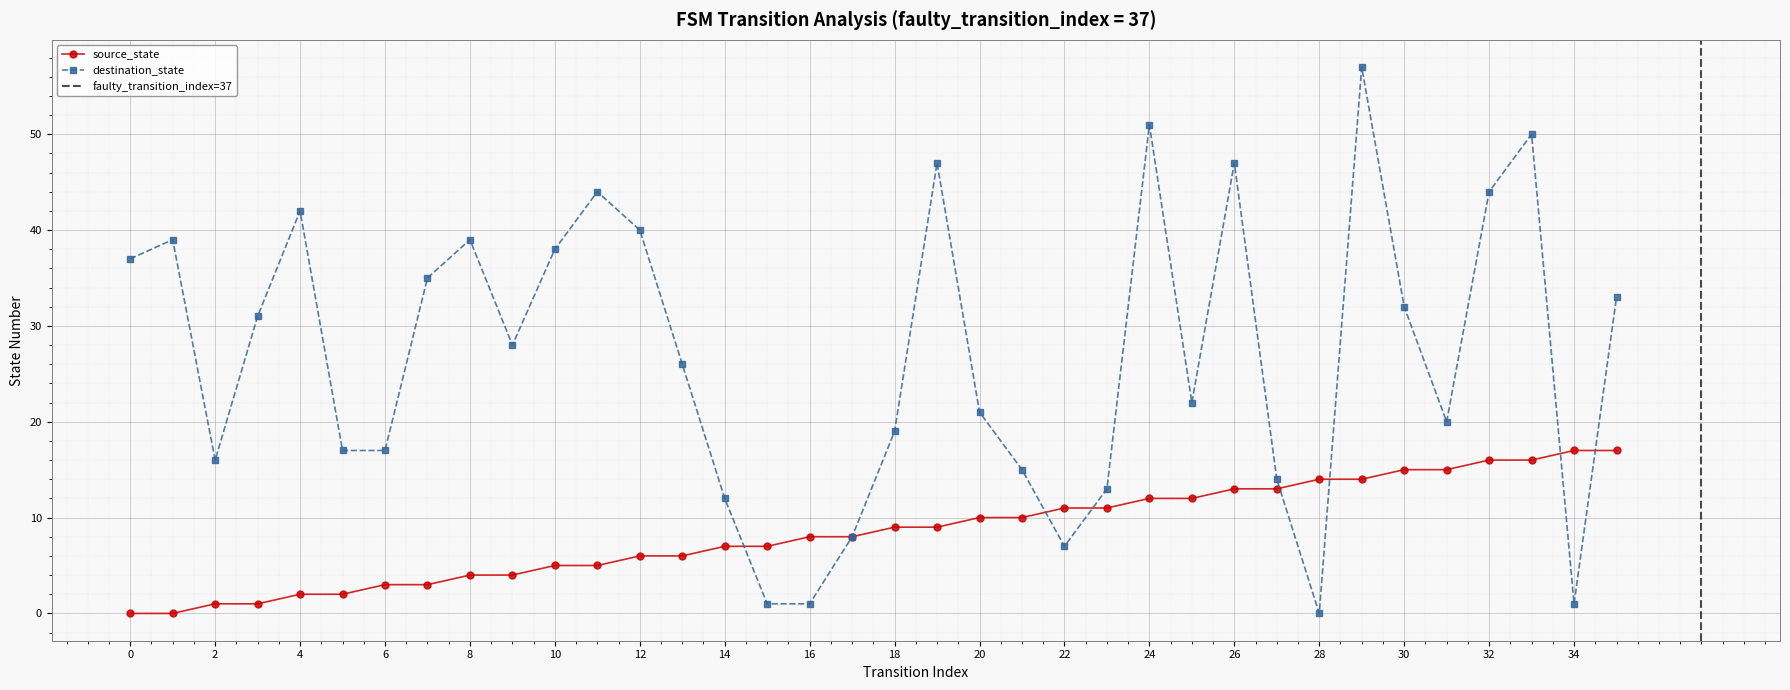

What is the spread (max minus min) of values at 2?

15